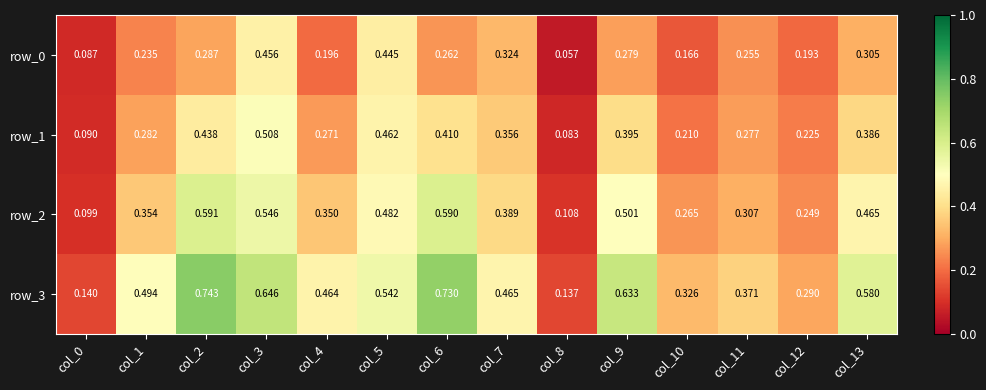

Is the value of row_0 at col_11 greater than the value of row_3 at col_8?

Yes